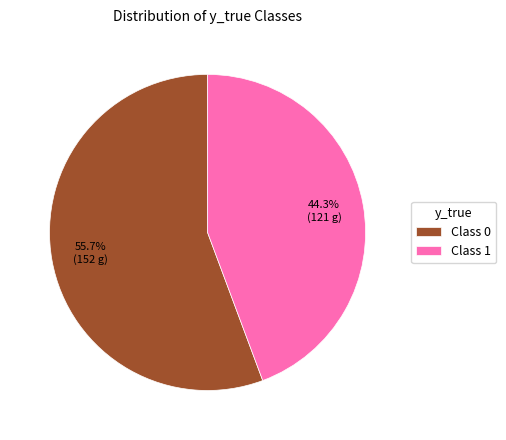

Count the number of slices in the pie.

2